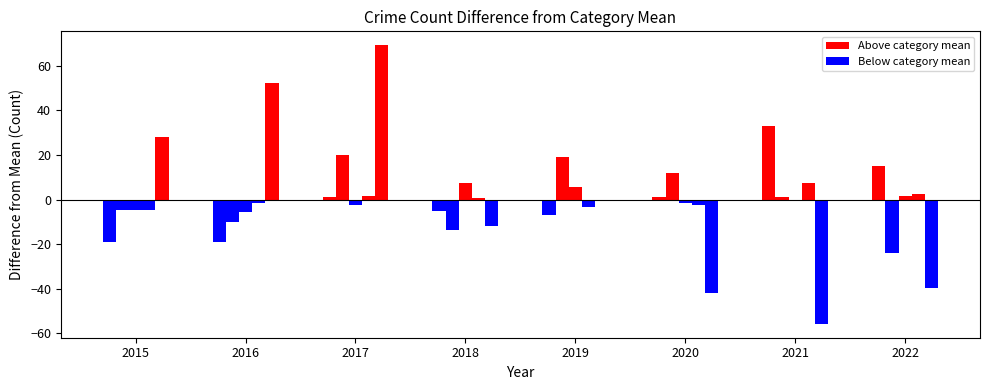

Reading left to right, extract all data points from this chart.

Aggravated Assault: -19.0	-19.0	1.0	-5.0	-7.0	1.0	33.0	15.0
Aggravated Battery: -4.9	-9.9	20.1	-13.9	19.1	12.1	1.1	-23.9
Criminal Sexual Assault: -4.5	-5.5	-2.5	7.5	5.5	-1.5	-0.5	1.5
Homicide: -4.5	-1.5	1.5	0.5	-3.5	-2.5	7.5	2.5
Robbery: 28.2	52.2	69.2	-11.8	-0.8	-41.8	-55.8	-39.8